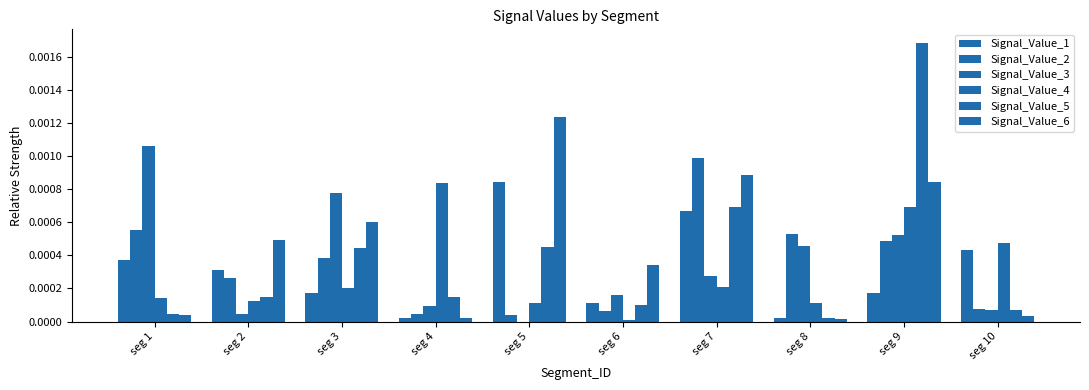

How many series are shown in this chart?

6